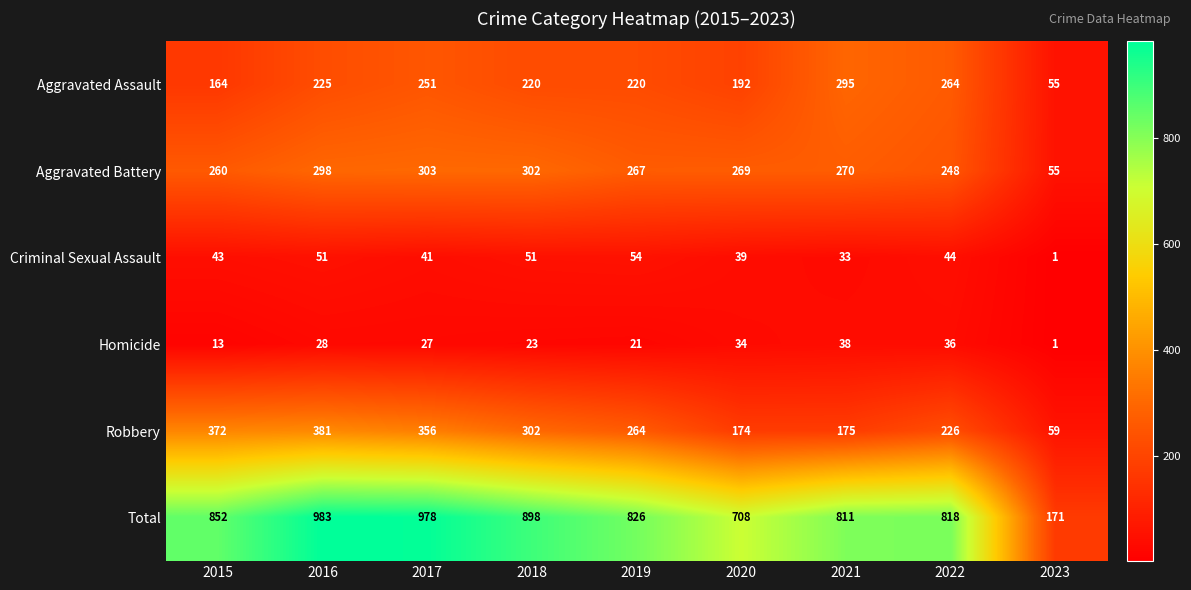

How many data points in Aggravated Assault are less than 220?

3